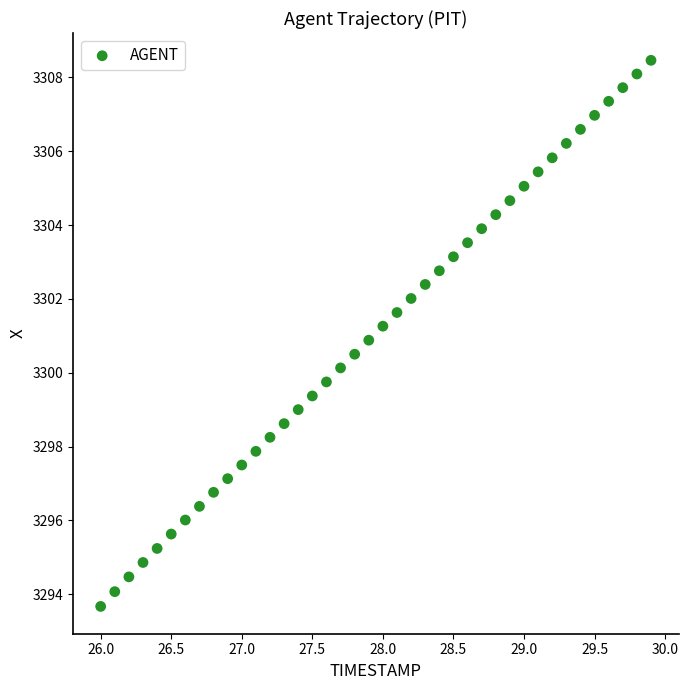

What is the range of X values (max minus min)?

3.9